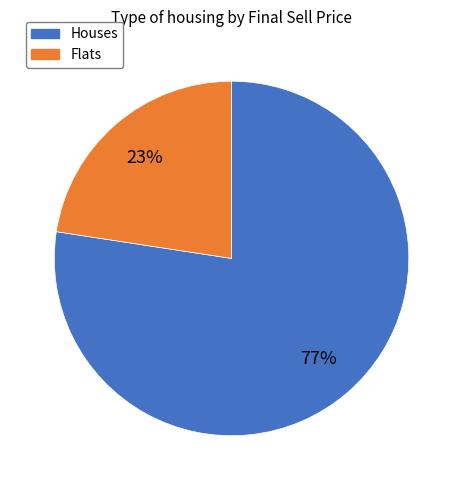

Is there a majority slice in this chart?

Yes